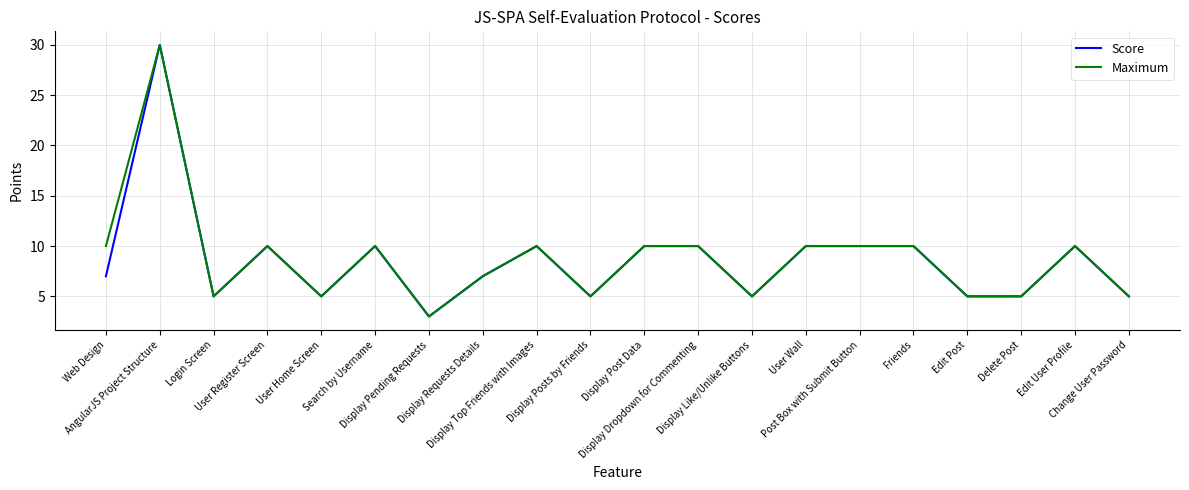

What is the maximum value shown in the chart?

30